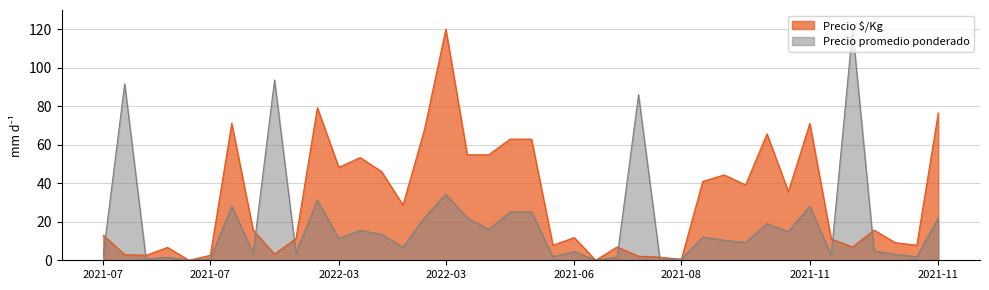

Between 2021-07-22 and 2021-11-11, which series saw the biggest shift?

Precio $/Kg